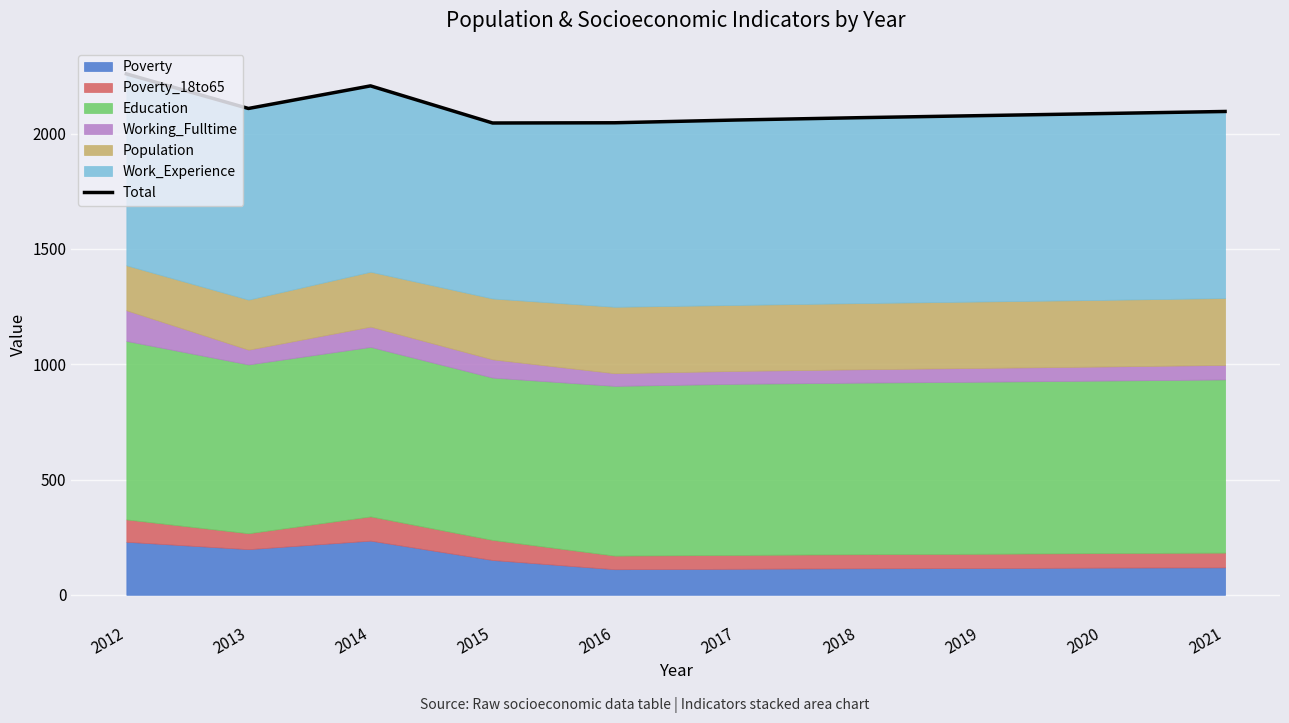

At which category does the chart reach its peak across all series?

2012